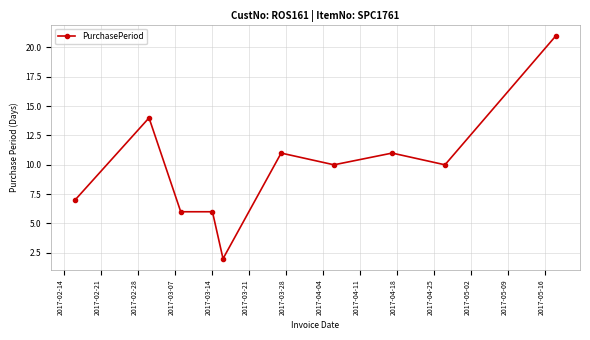

What is the greatest value displayed?

21